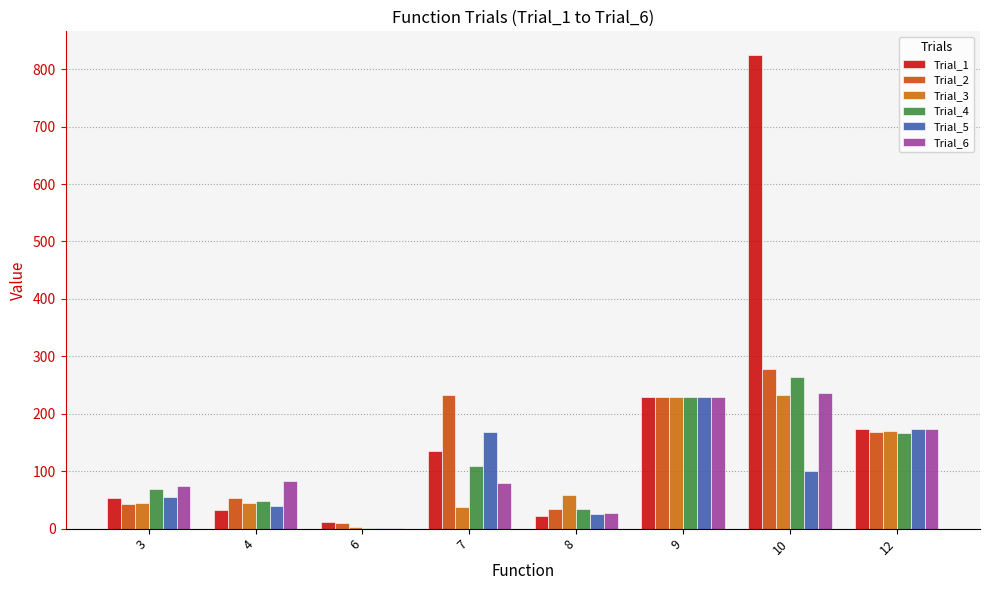

Which series has the largest total across all categories?

Trial_1